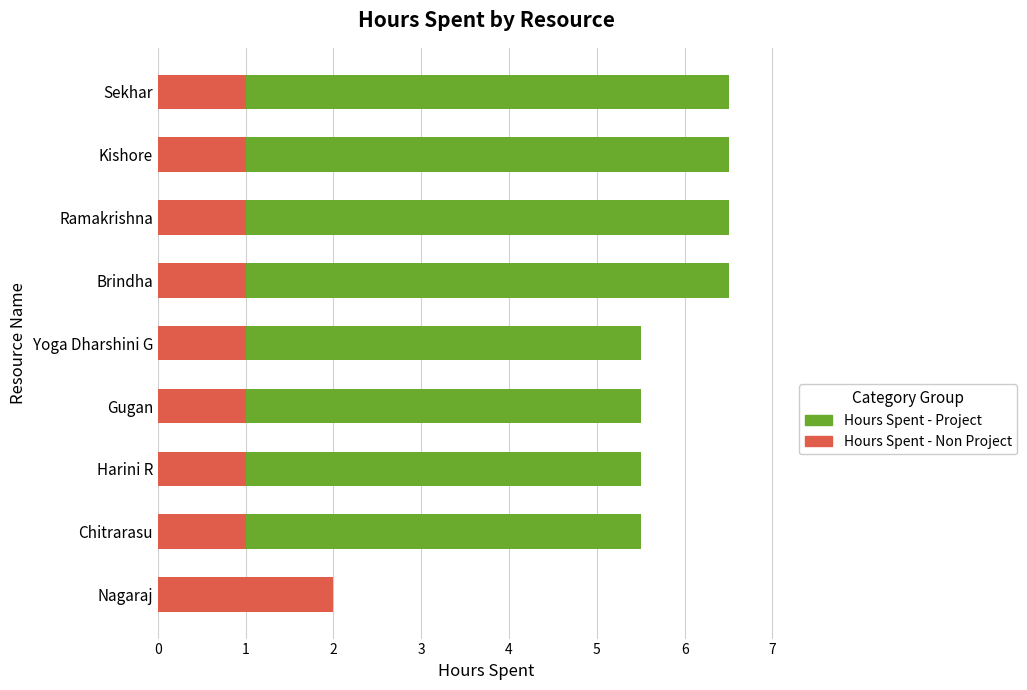

Which series has the widest spread of values?

Hours Spent - Project